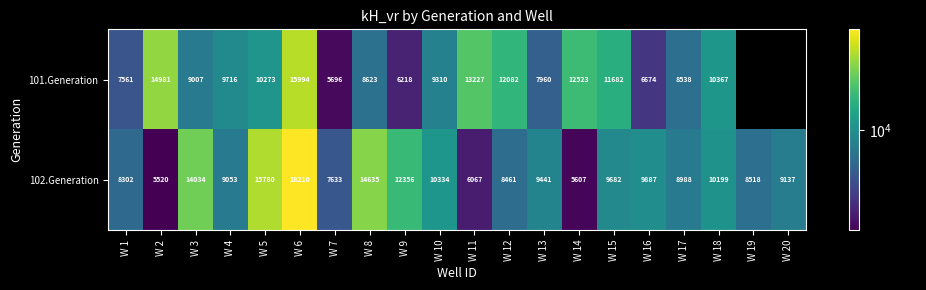

What is the minimum value shown in the chart?

5520.2